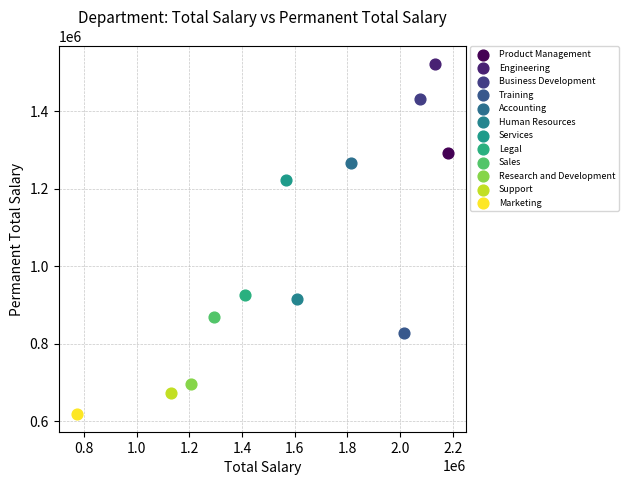

What are all the series names shown in the legend?

Product Management, Engineering, Business Development, Training, Accounting, Human Resources, Services, Legal, Sales, Research and Development, Support, Marketing